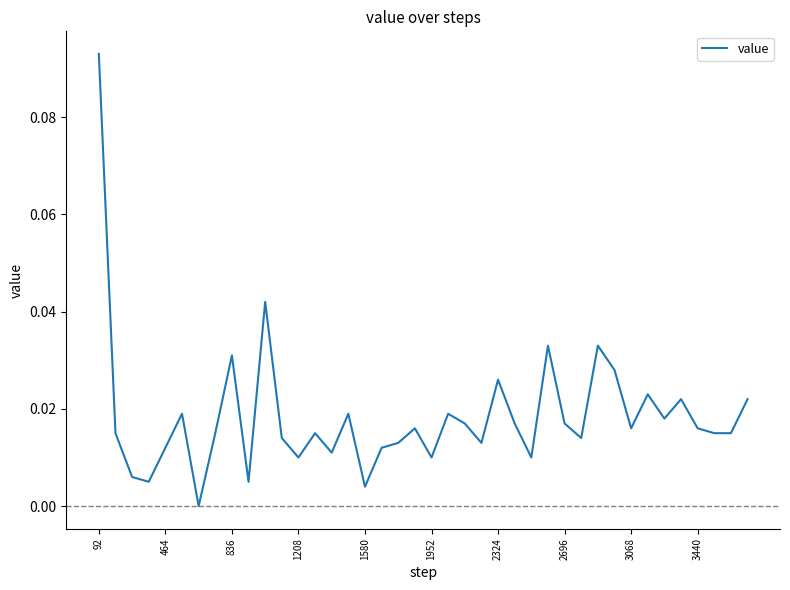

Which label corresponds to the largest value in the chart?

92